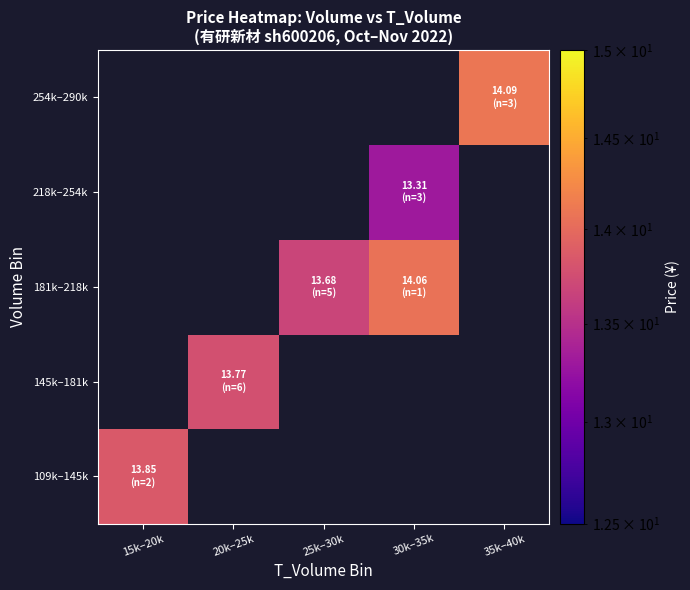

The 181k–218k series shows 19.6 at 25k–30k. True or false?

False